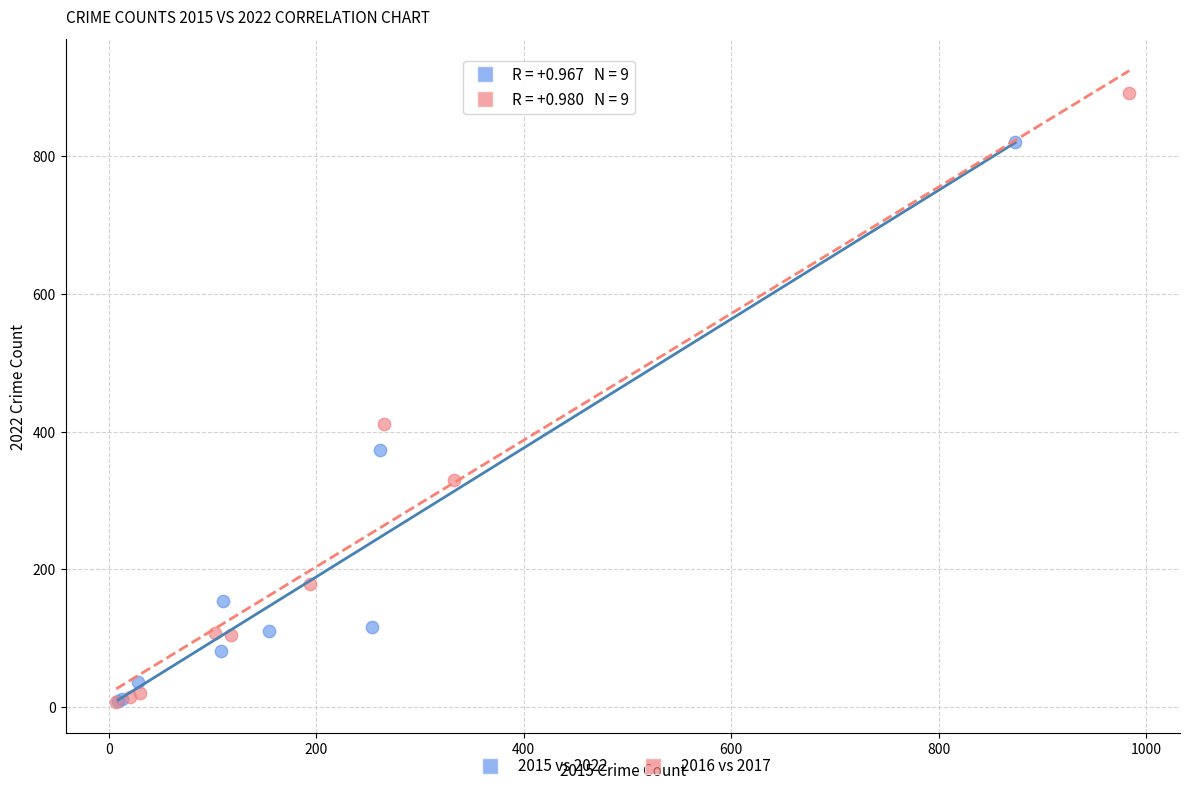

Which series has the widest spread of Y values?

2016 vs 2017